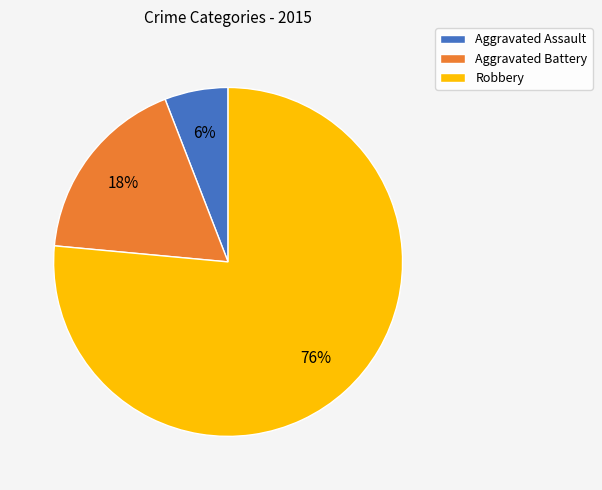

Is it true that Aggravated Battery is 29% of the pie?

False